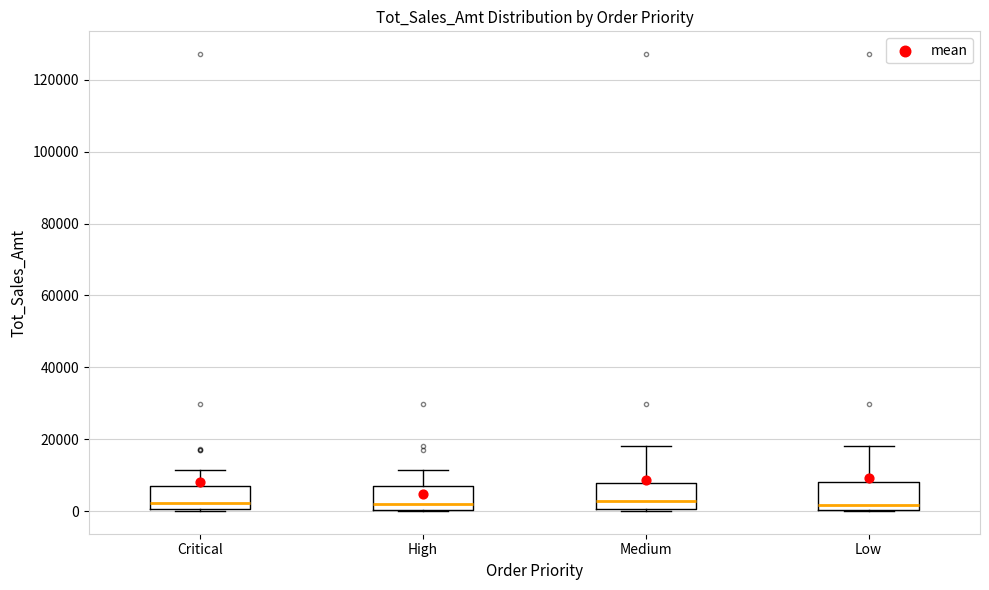

Where does the median line of the box for Critical sit on the y-axis? The values are not printed on the chart, so give them approximately, as read against the axis.

2000